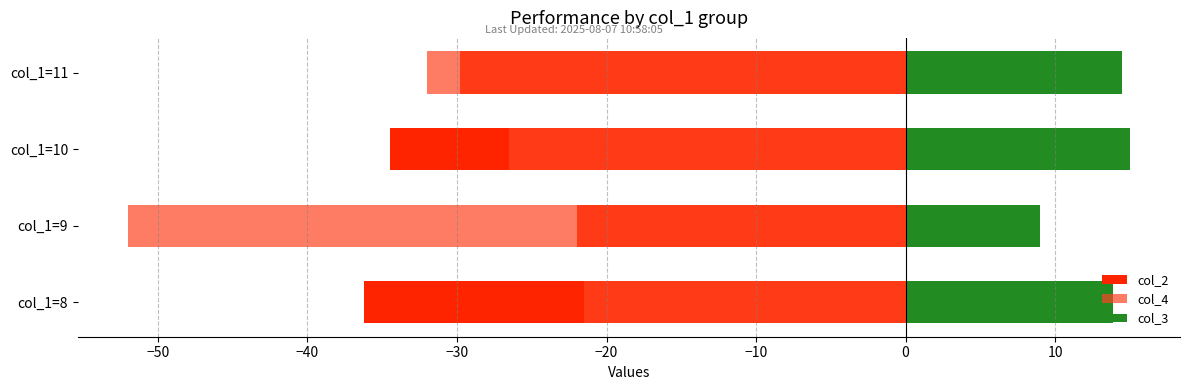

What are all the series names shown in the legend?

col_2, col_4, col_3